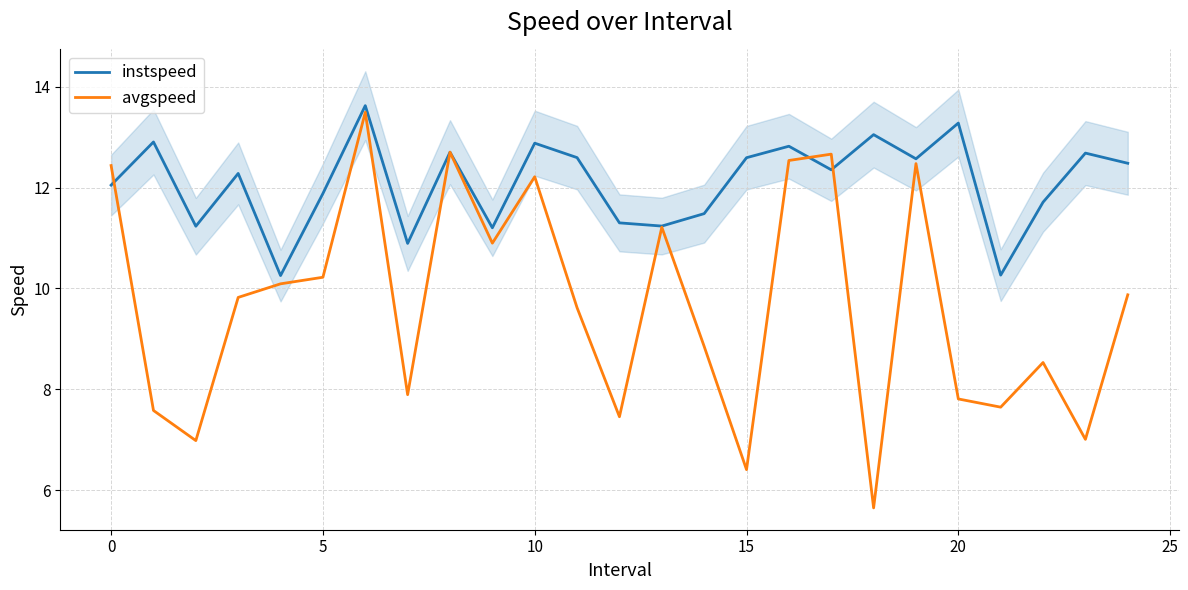

Is it true that avgspeed equals 12.2 at 10?

True